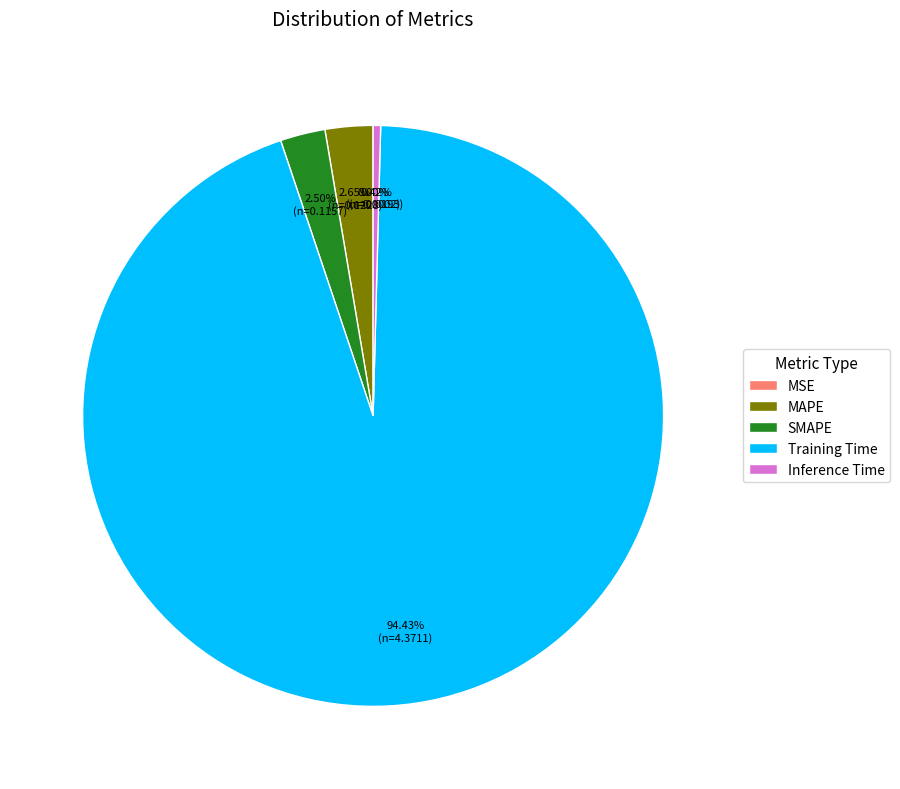

Which slice is the largest?

Training Time